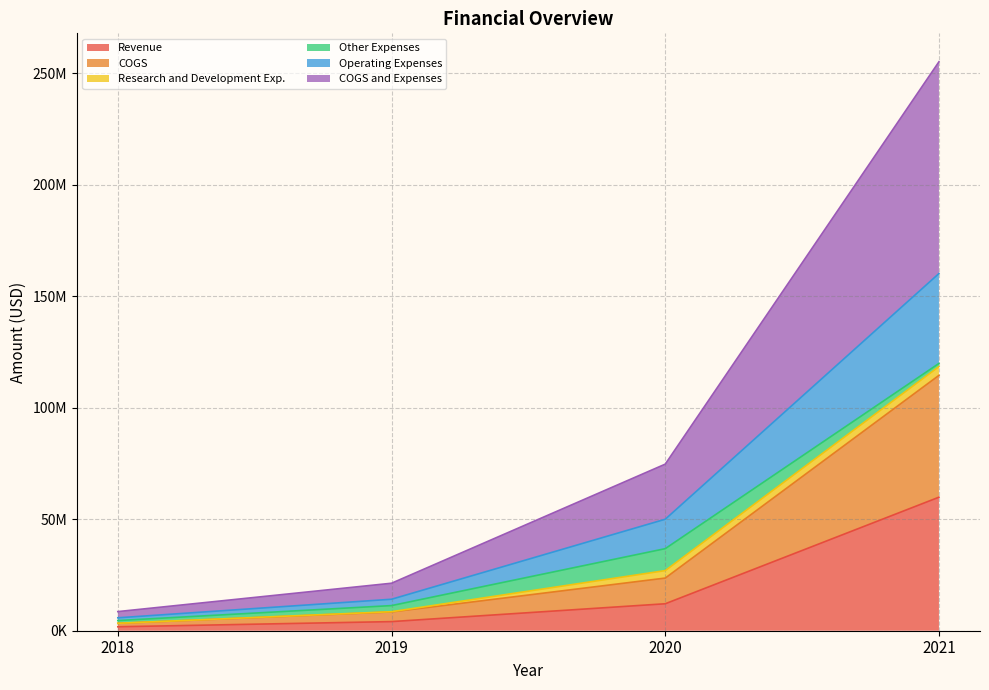

What value does the COGS and Expenses series have at 2021?

255060000